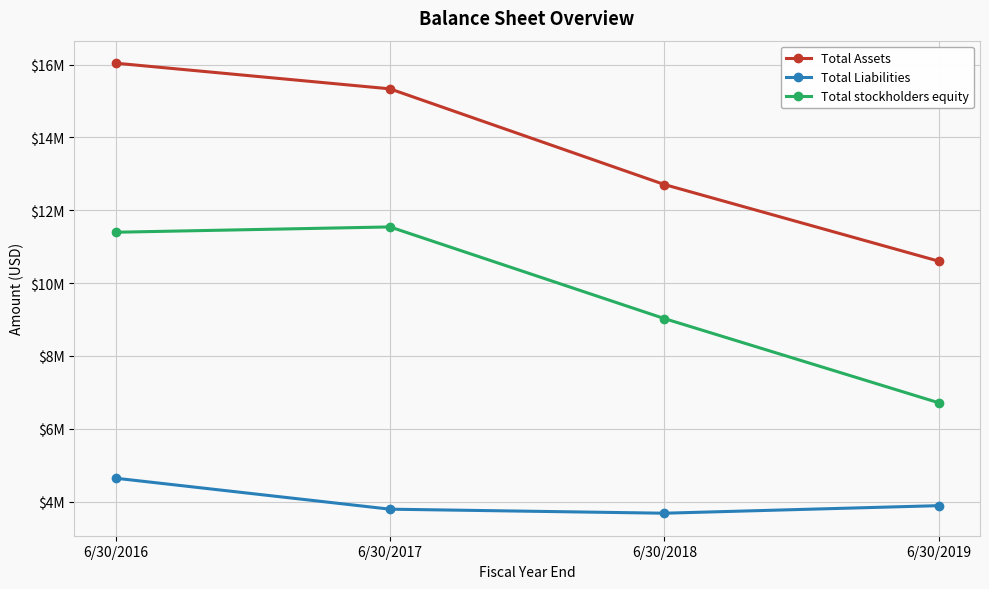

At which category is the sum across all series the highest?

6/30/2016